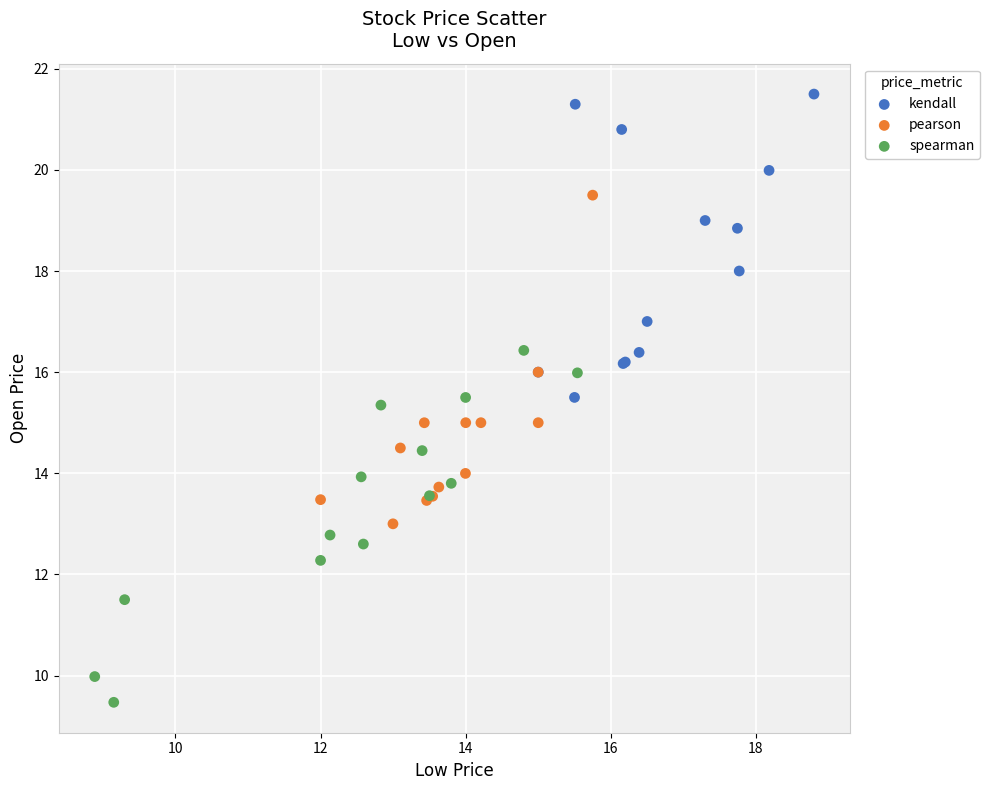

Which series reaches the minimum Y coordinate?

spearman